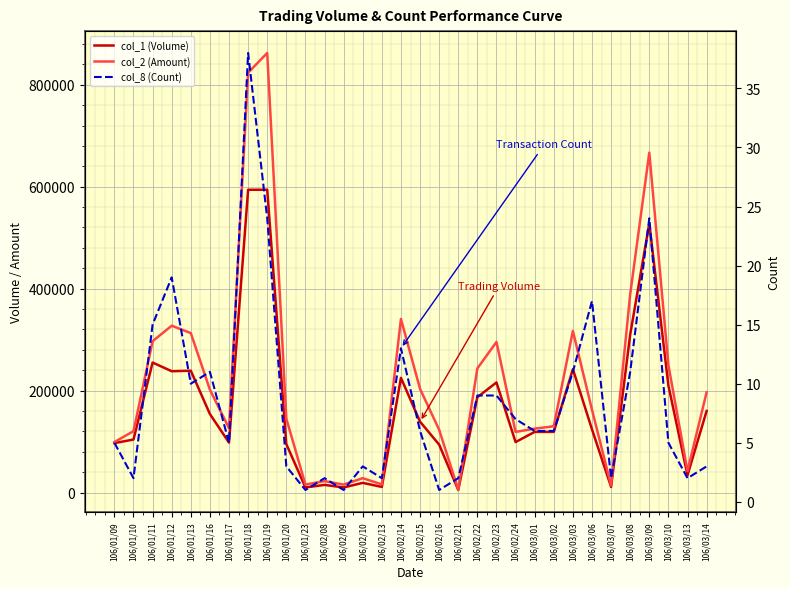

The value of col_2 (Amount) at 106/03/13 is 68783. True or false?

False